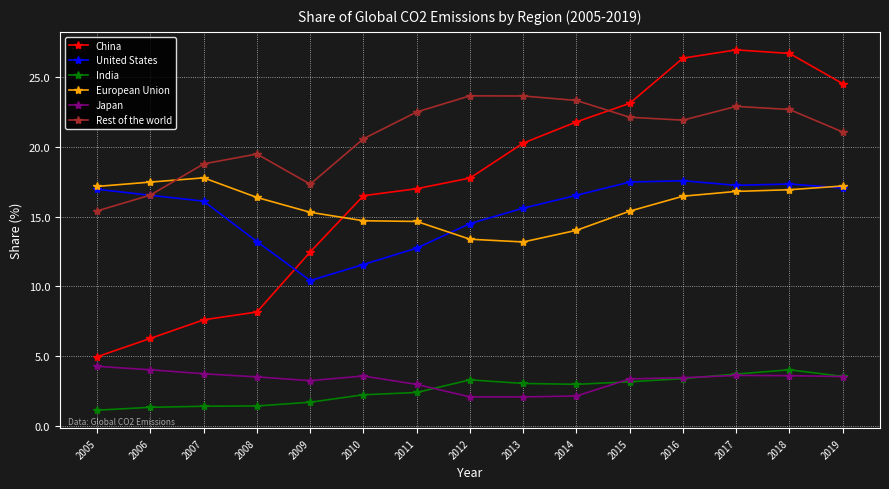

Which category has the lowest value in the China series?

2005